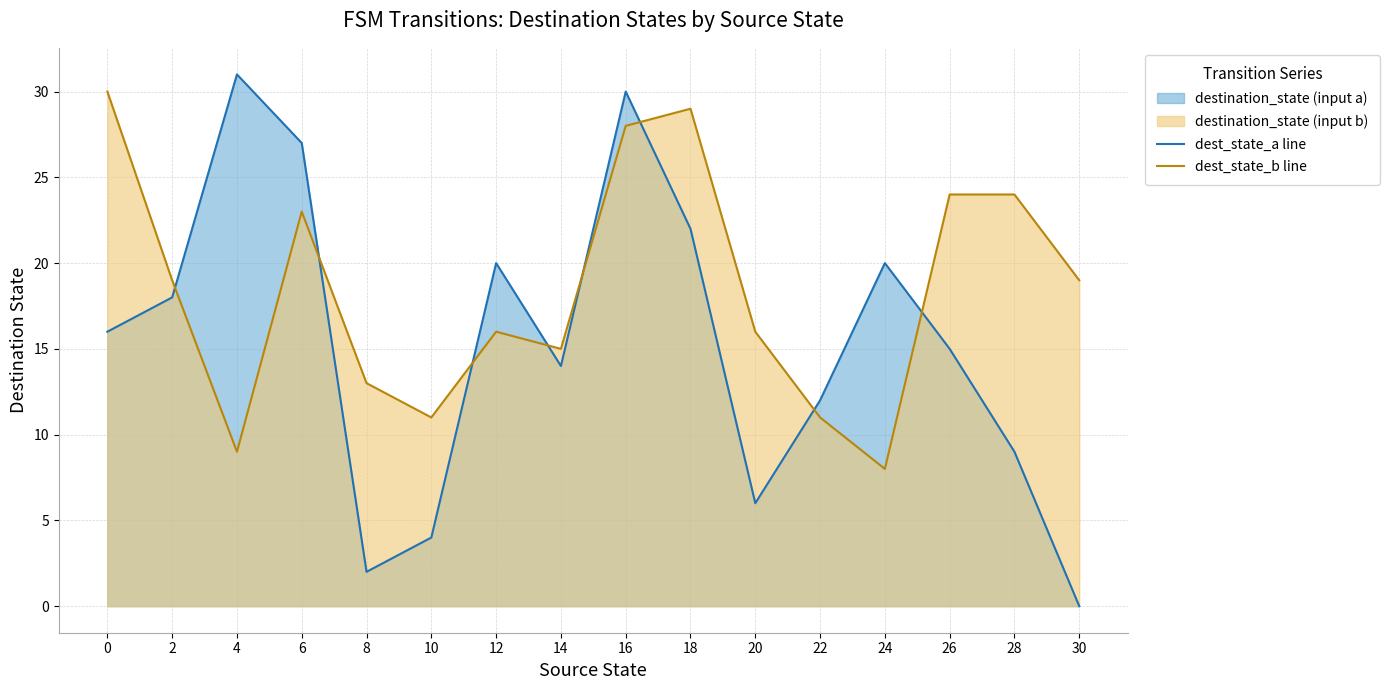

How many data points does each series have?

16